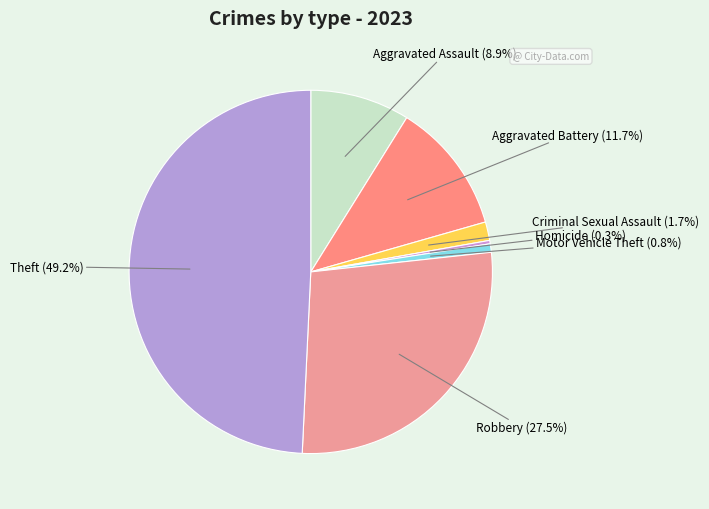

Do Robbery (27.5%) and Aggravated Battery (11.7%) together represent more than half of the pie?

No